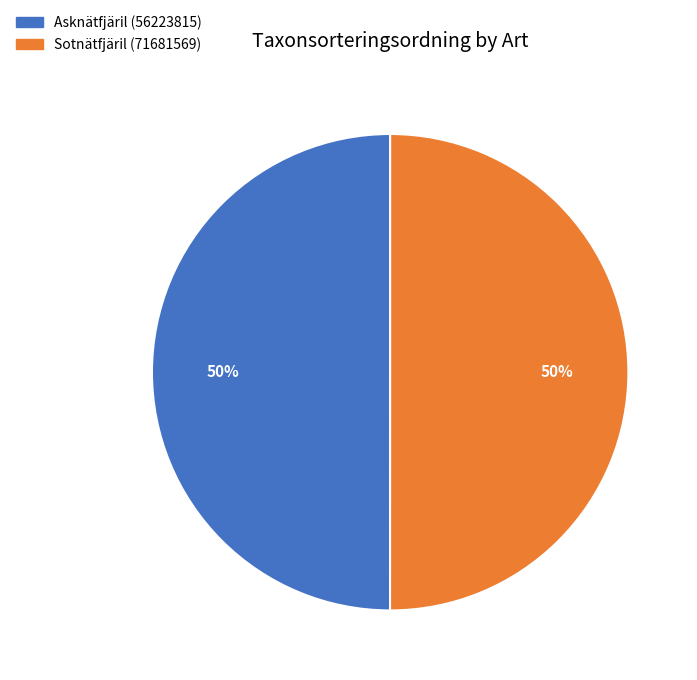

Is it true that Sotnätfjäril (71681569) is 64% of the pie?

False